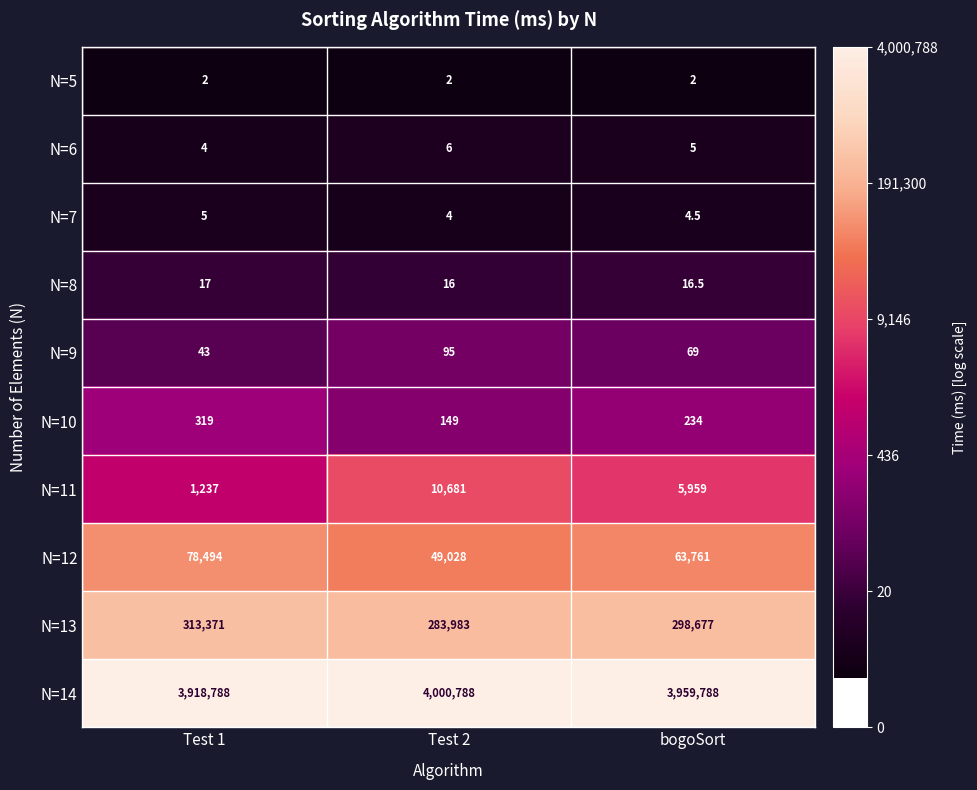

How many data points does each series have?

3